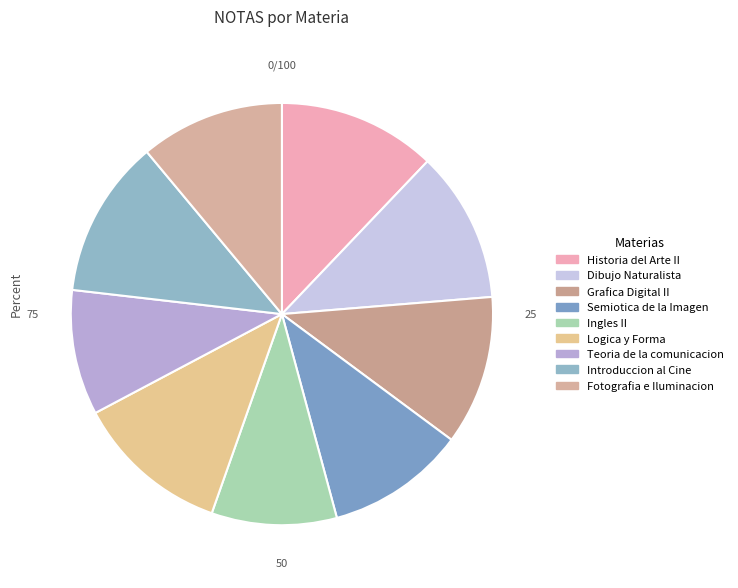

Is it true that Dibujo Naturalista is 1% of the pie?

False